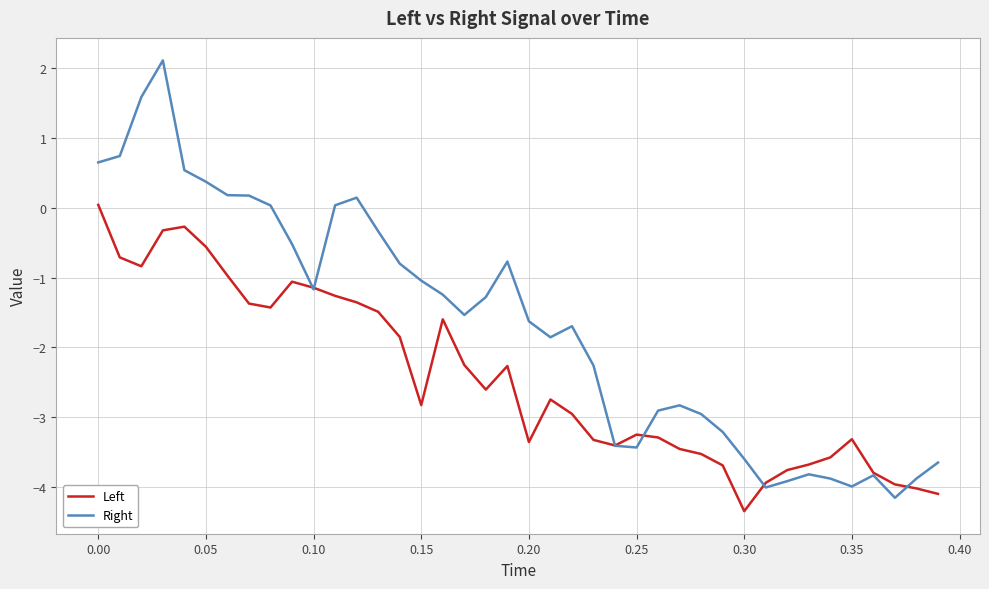

What is the greatest value displayed?

2.1